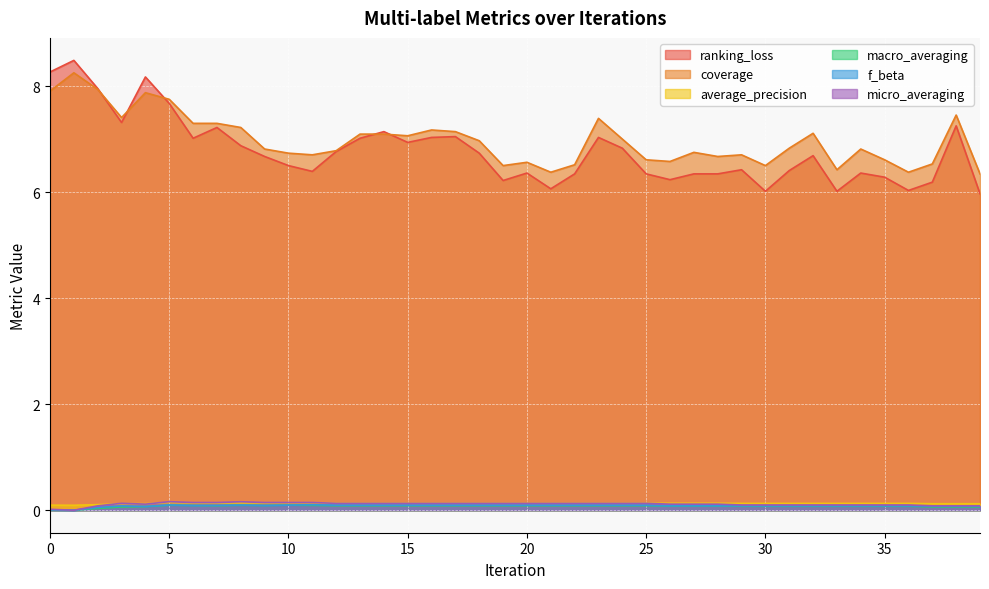

Where is the first local minimum for f_beta?

1